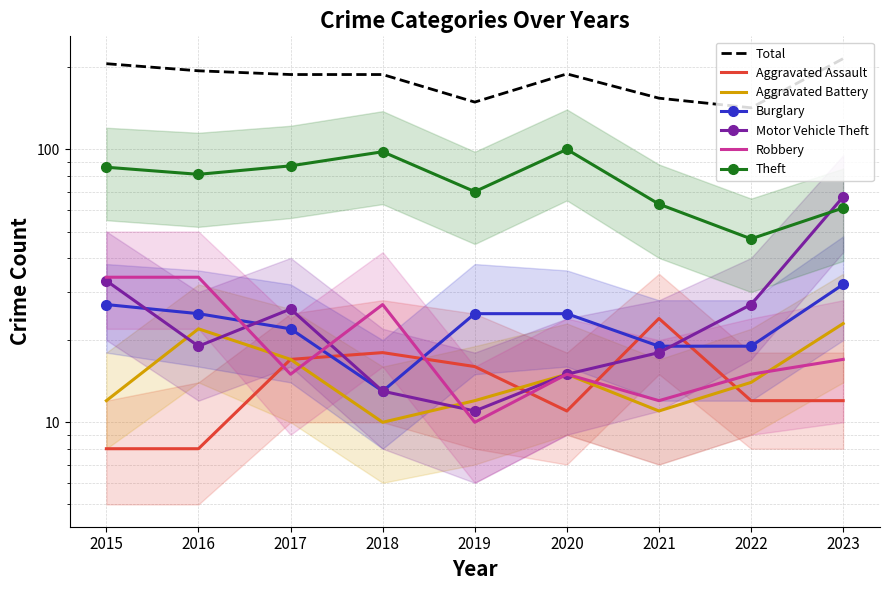

Which label corresponds to the smallest value in the chart?

2015